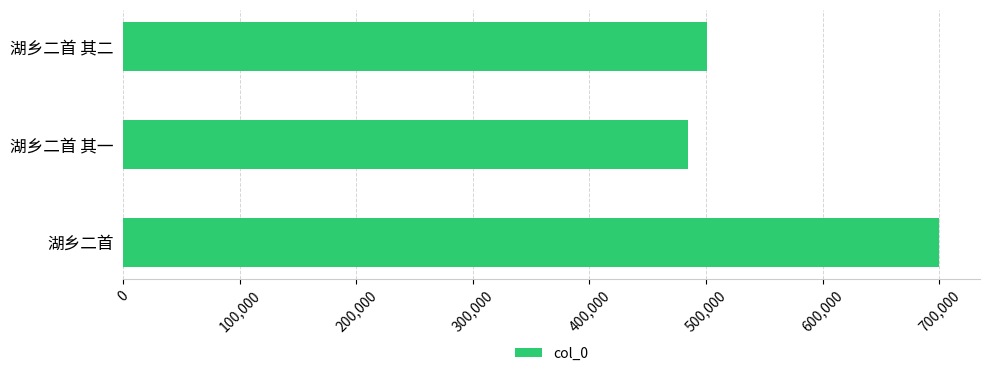

Where is the data nearest to the value 592066?

湖乡二首 其二